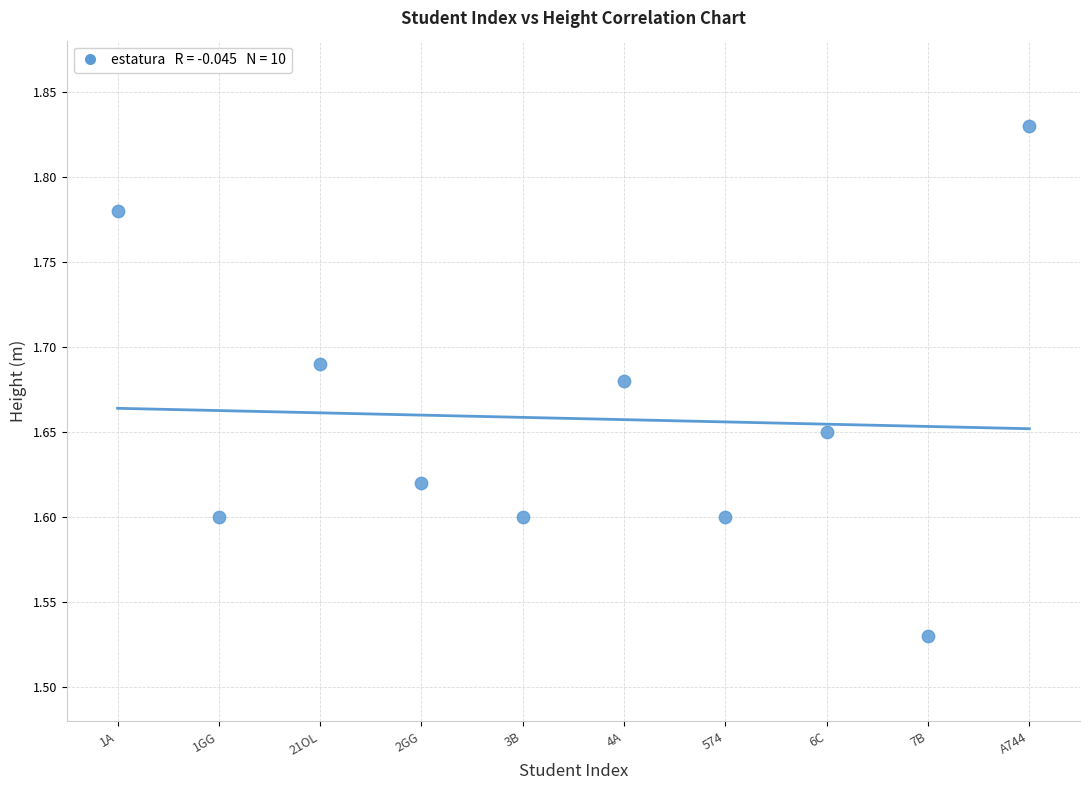

What is the range of Y values (max minus min)?

0.3